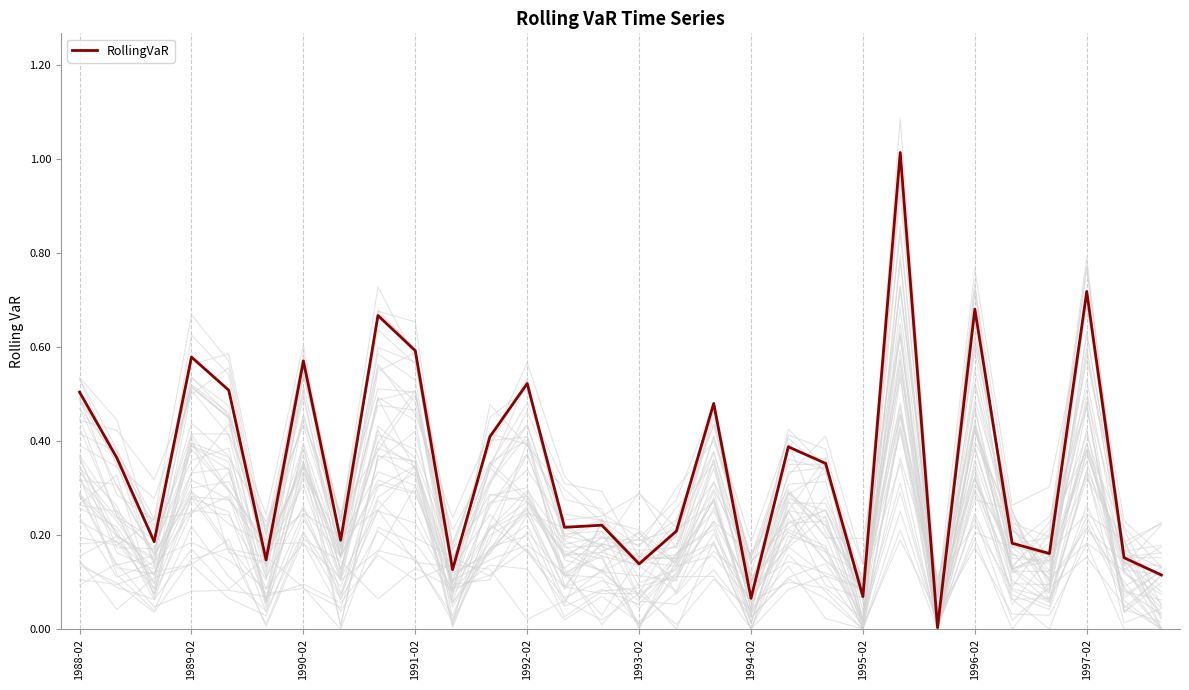

Rank the categories by value from lowest to highest.

23, 18, 21, 29, 10, 15, 1993-02, 28, 26, 25, 1990-02, 1995-02, 16, 13, 14, 20, 1989-02, 19, 11, 17, 1988-02, 1992-02, 12, 1994-02, 1991-02, 1997-02, 1996-02, 24, 27, 22